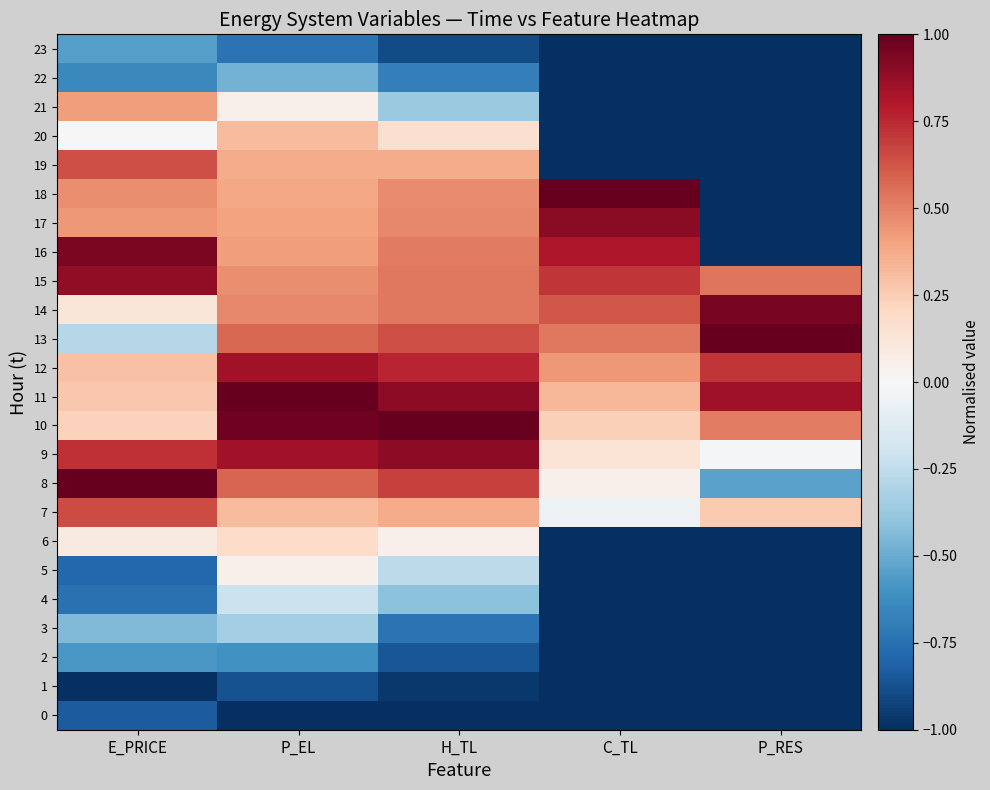

List the series in order of their peak value, lowest first.

1, 0, 2, 23, 22, 3, 4, 5, 6, 20, 21, 19, 7, 12, 15, 9, 17, 16, 14, 8, 10, 11, 13, 18